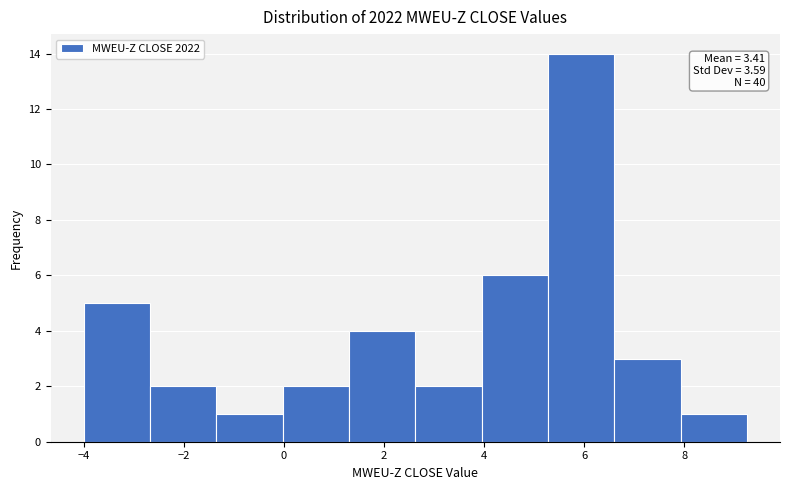

Over which range of the x-axis is the bar tallest?

5.2 to 6.6